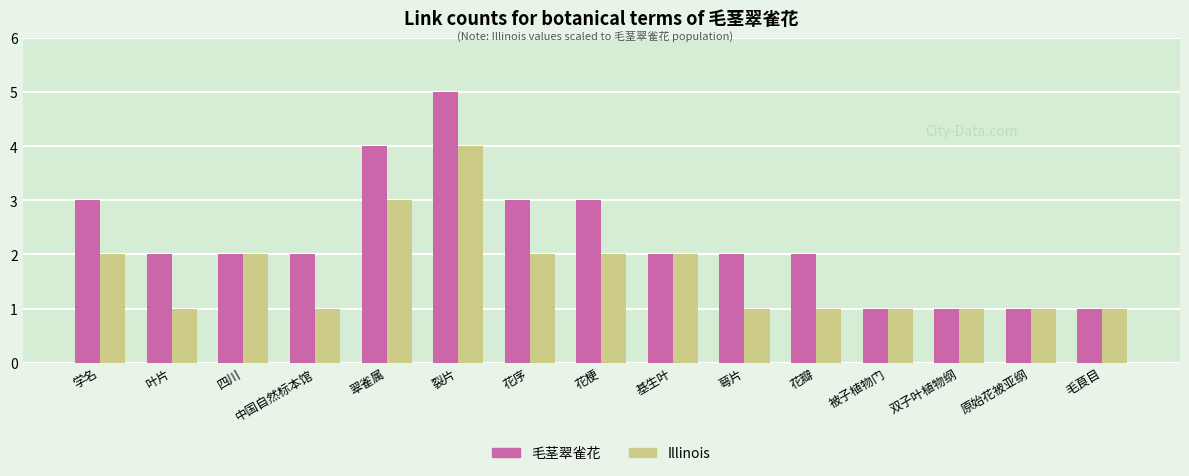

At which category is the sum across all series the highest?

裂片